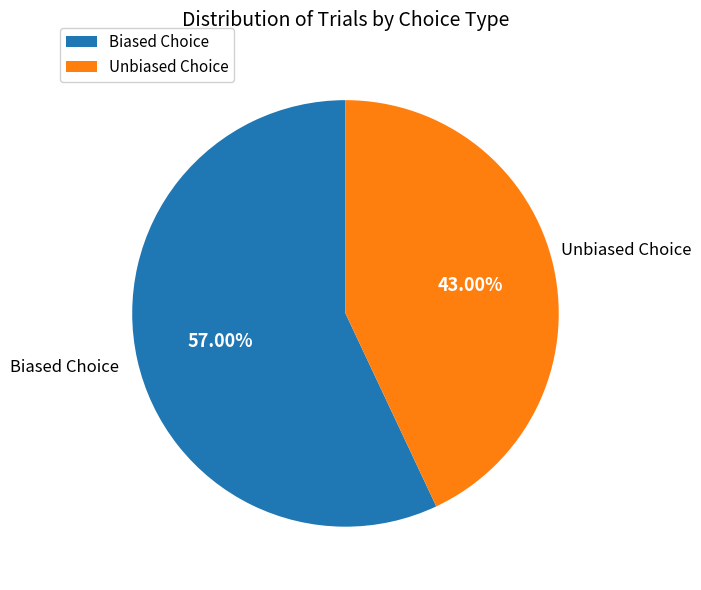

Does any single category account for the majority?

Yes